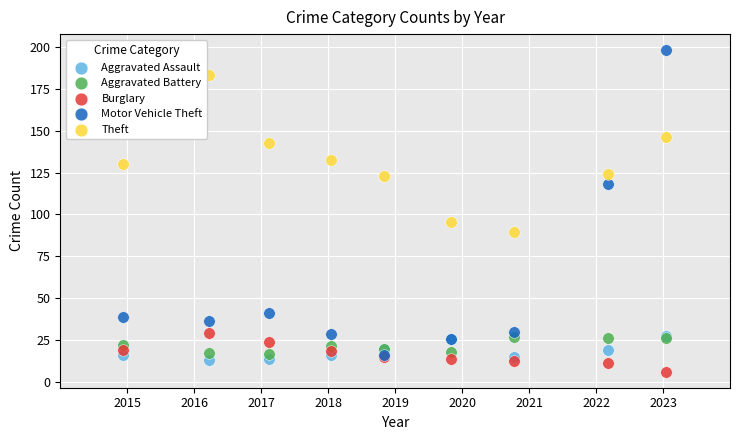

What are all the series names shown in the legend?

Aggravated Assault, Aggravated Battery, Burglary, Motor Vehicle Theft, Theft